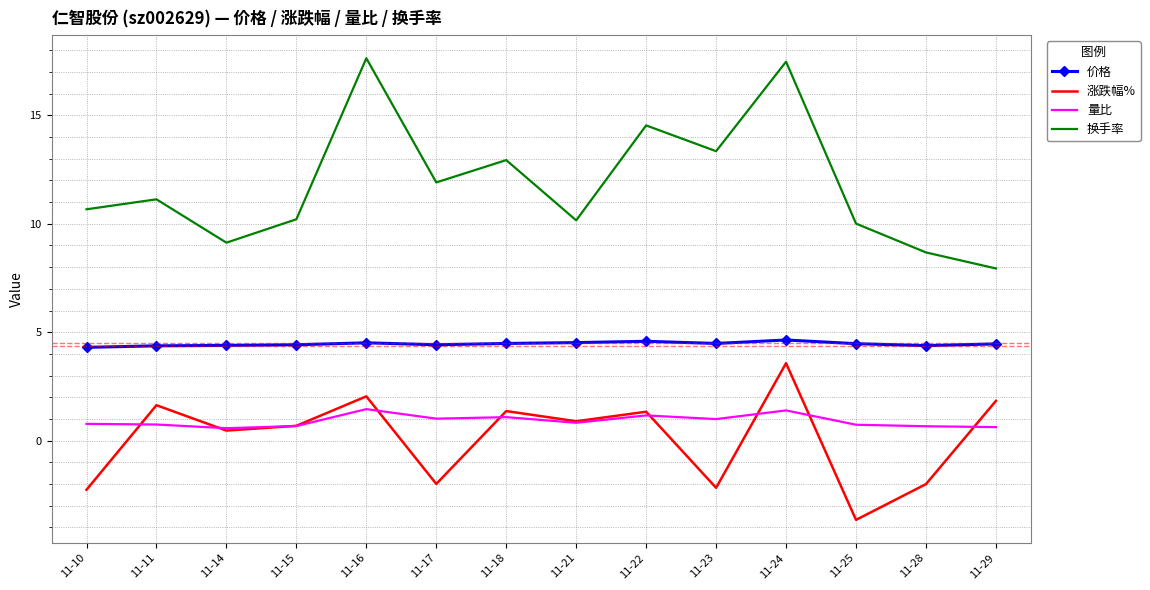

What is the difference between the second highest and minimum values in the 量比 series?

0.8